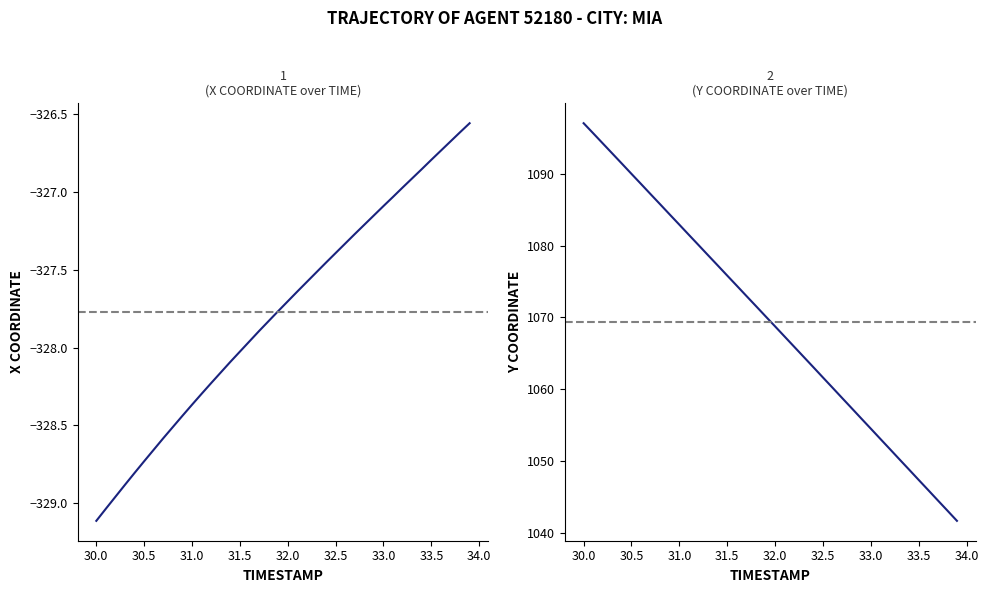

Is the value of X at 13 greater than the value of Y at 38?

No